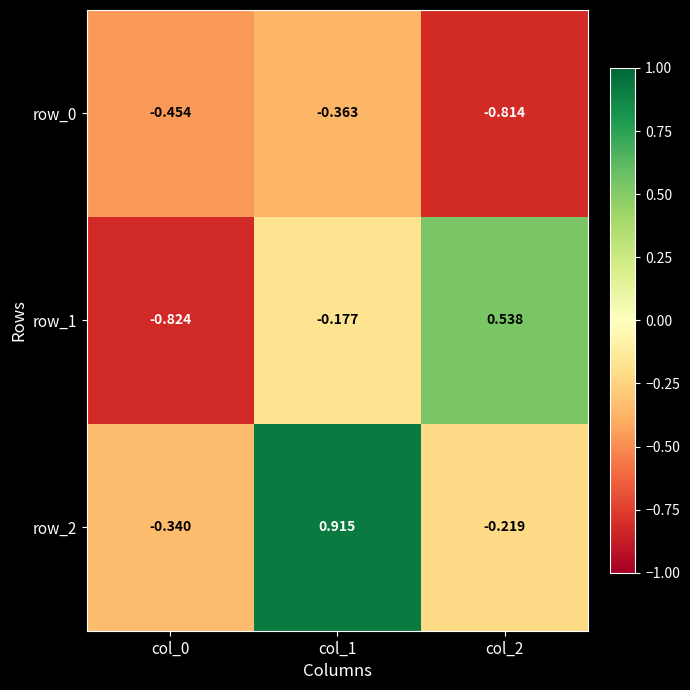

Count the row_1 values in the range 0 to 1.

1